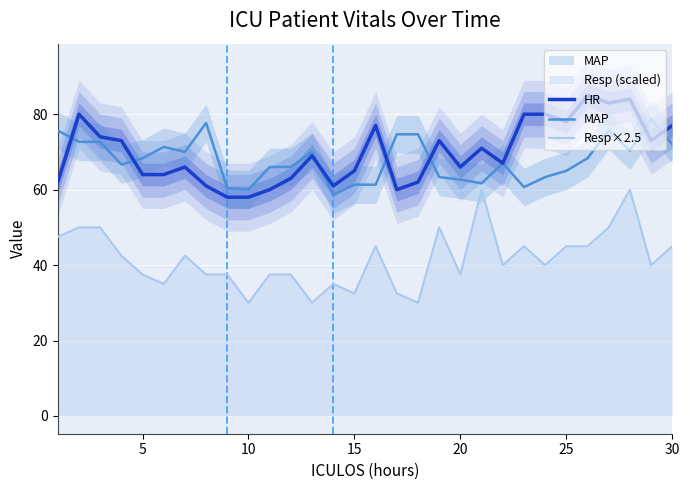

How many categories are shown in the chart?

30